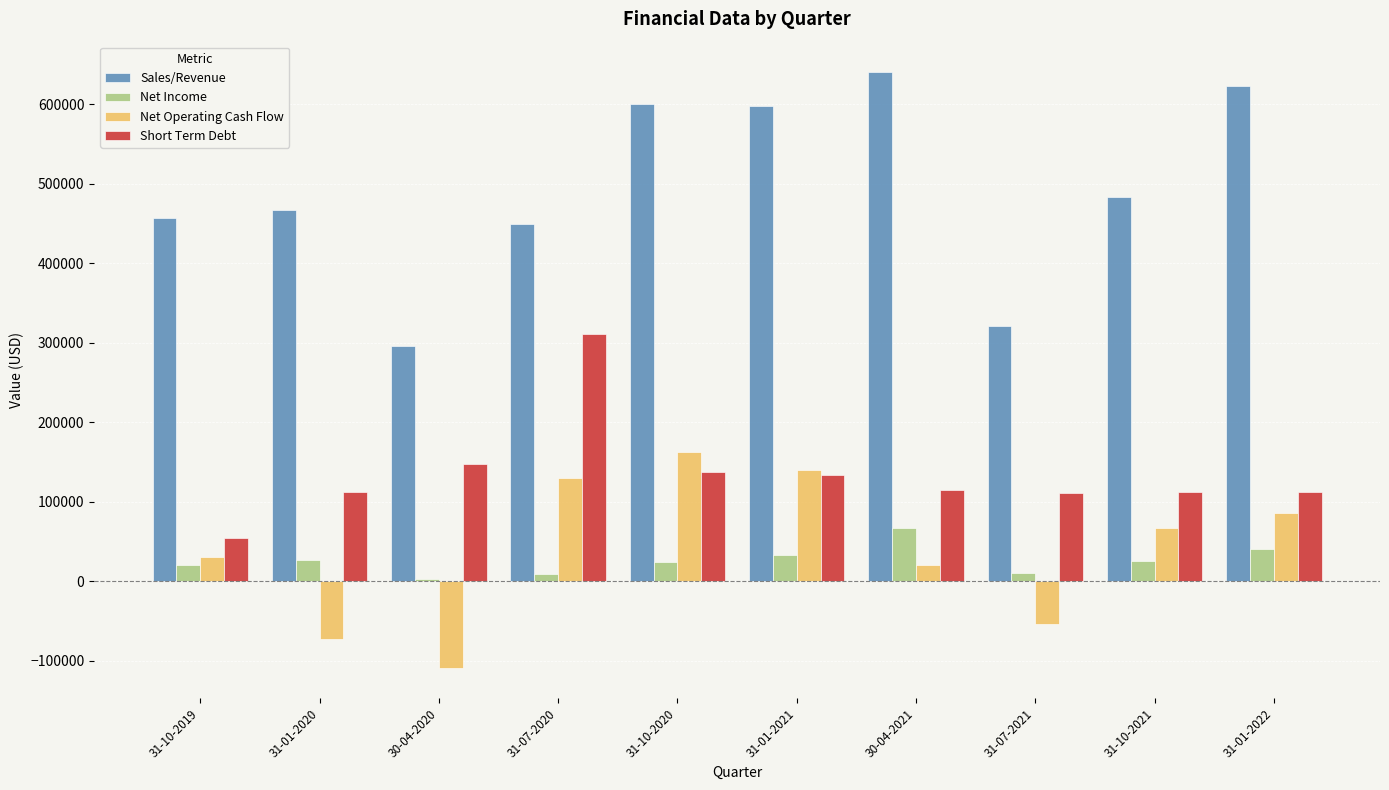

The value of Sales/Revenue at 31-10-2020 is 599844. True or false?

True